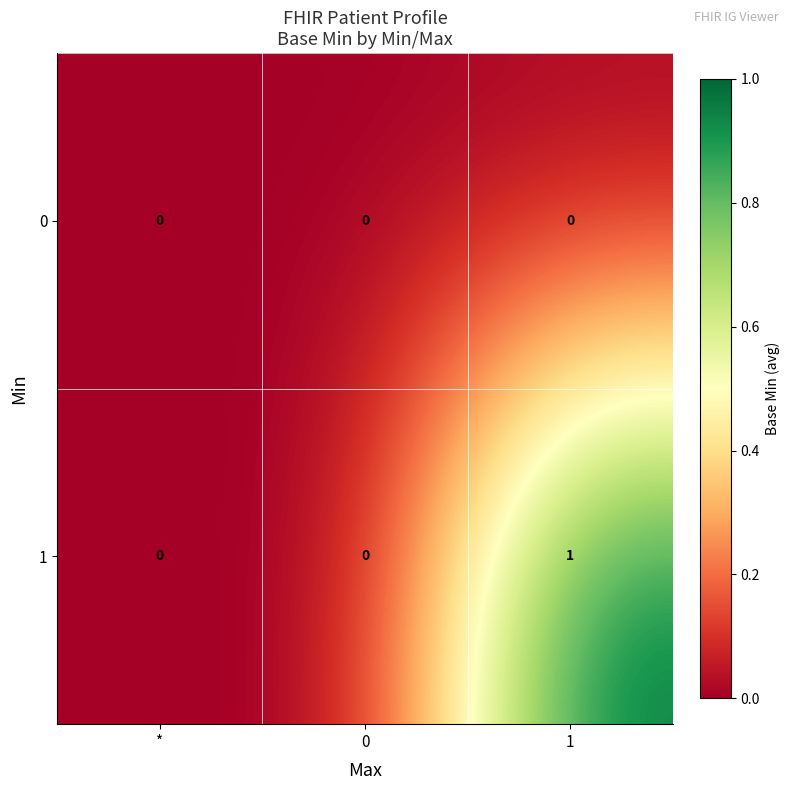

List the series in order of their overall mean, highest first.

1, 0